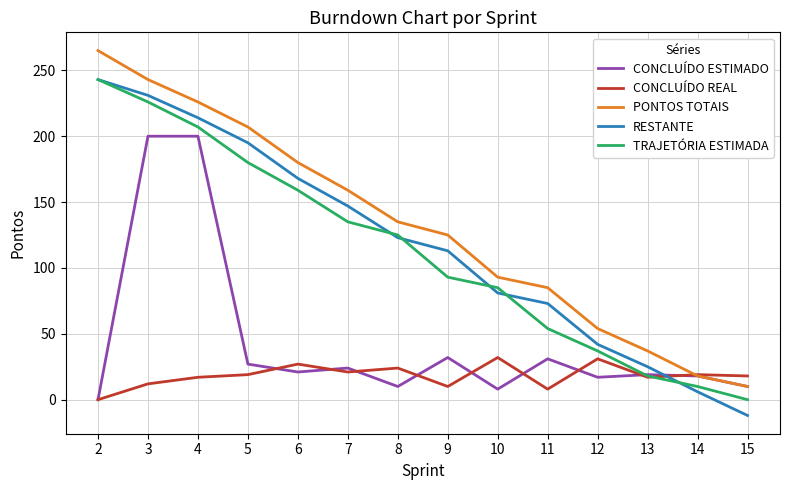

Is it true that CONCLUÍDO REAL equals 17 at 13?

True